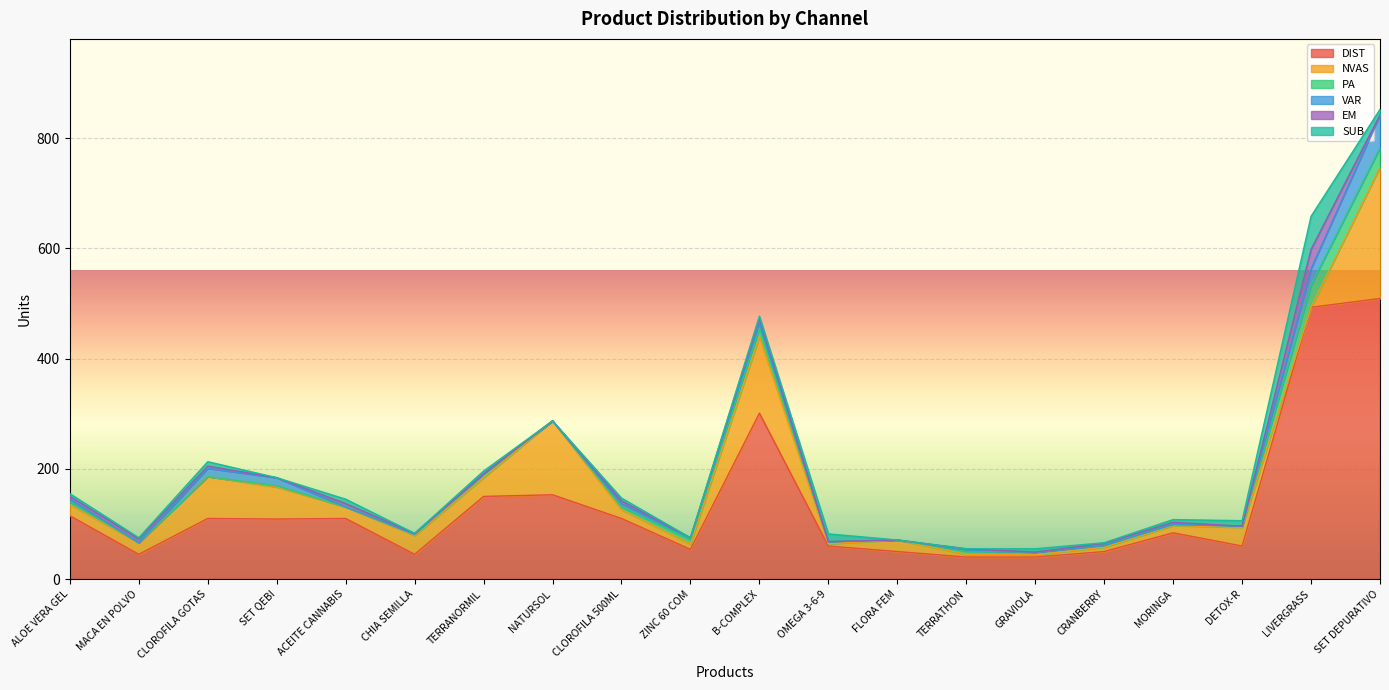

What is the maximum value shown in the chart?

509